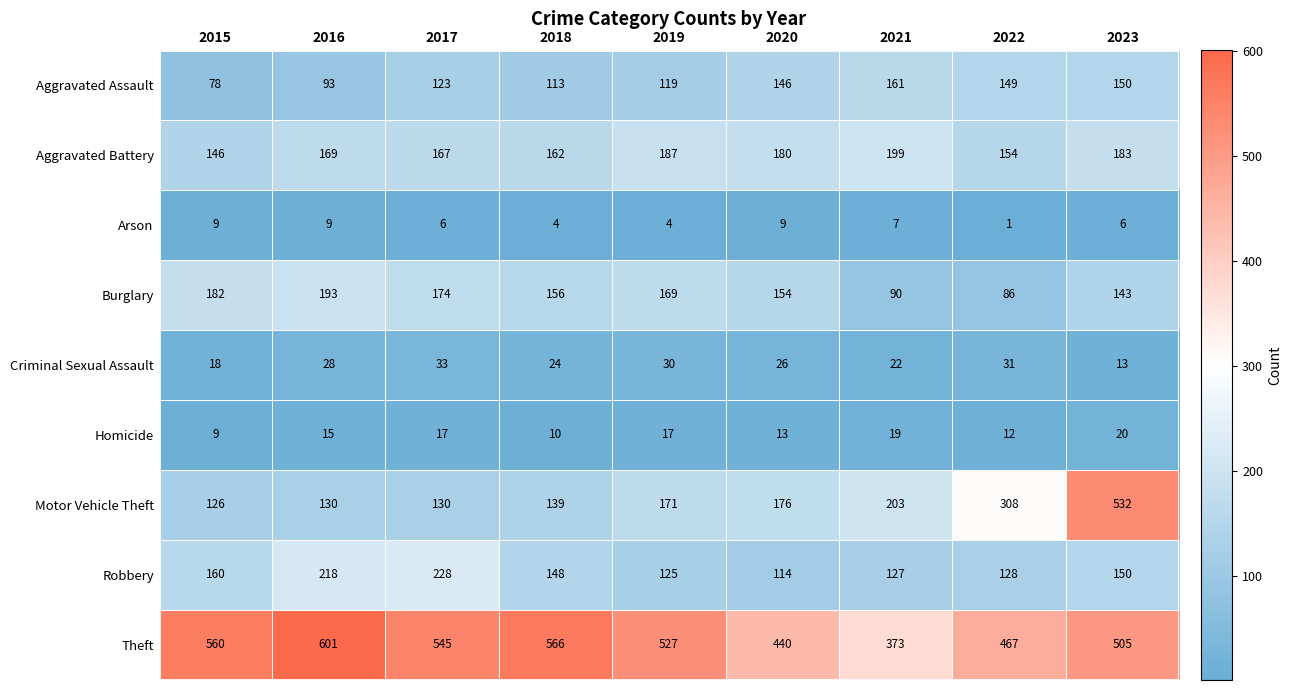

Which series has the widest spread of values?

Motor Vehicle Theft